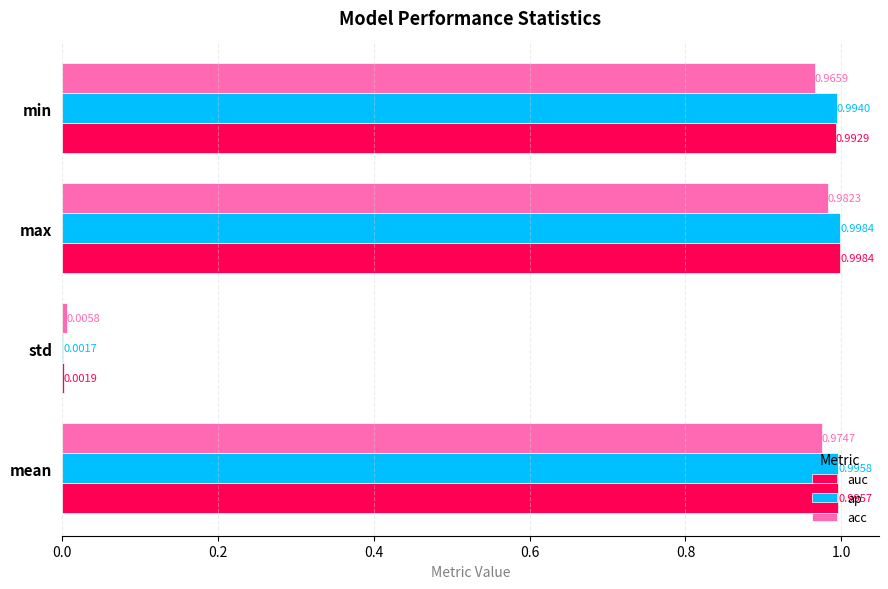

What are all the series names shown in the legend?

auc, ap, acc